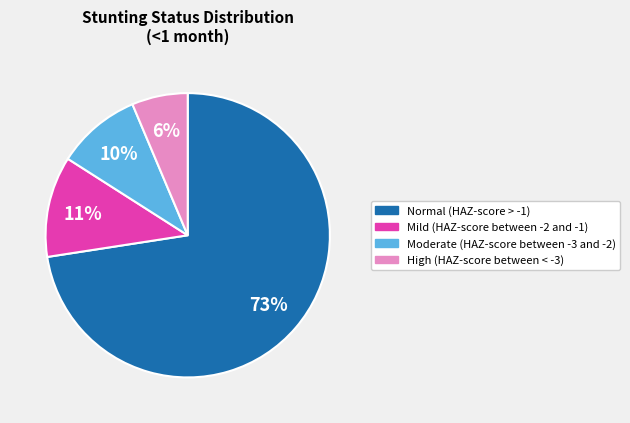

To the nearest percent, what is the combined percentage of Mild (HAZ-score between -2 and -1) and Normal (HAZ-score > -1)?

84%